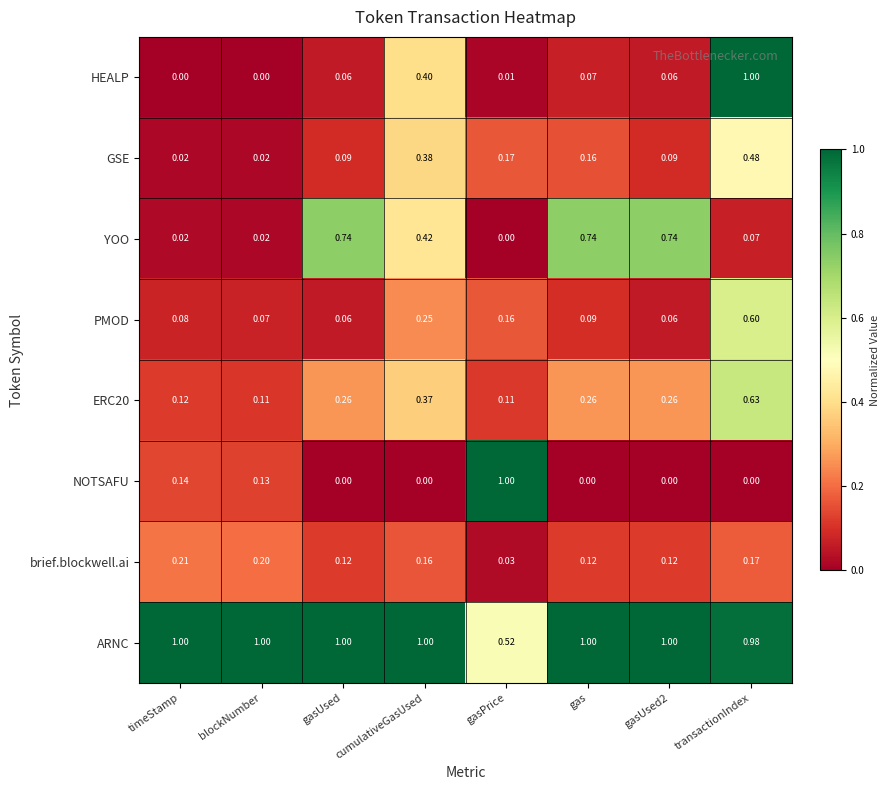

Is the value of NOTSAFU at gasPrice greater than the value of PMOD at gasPrice?

Yes